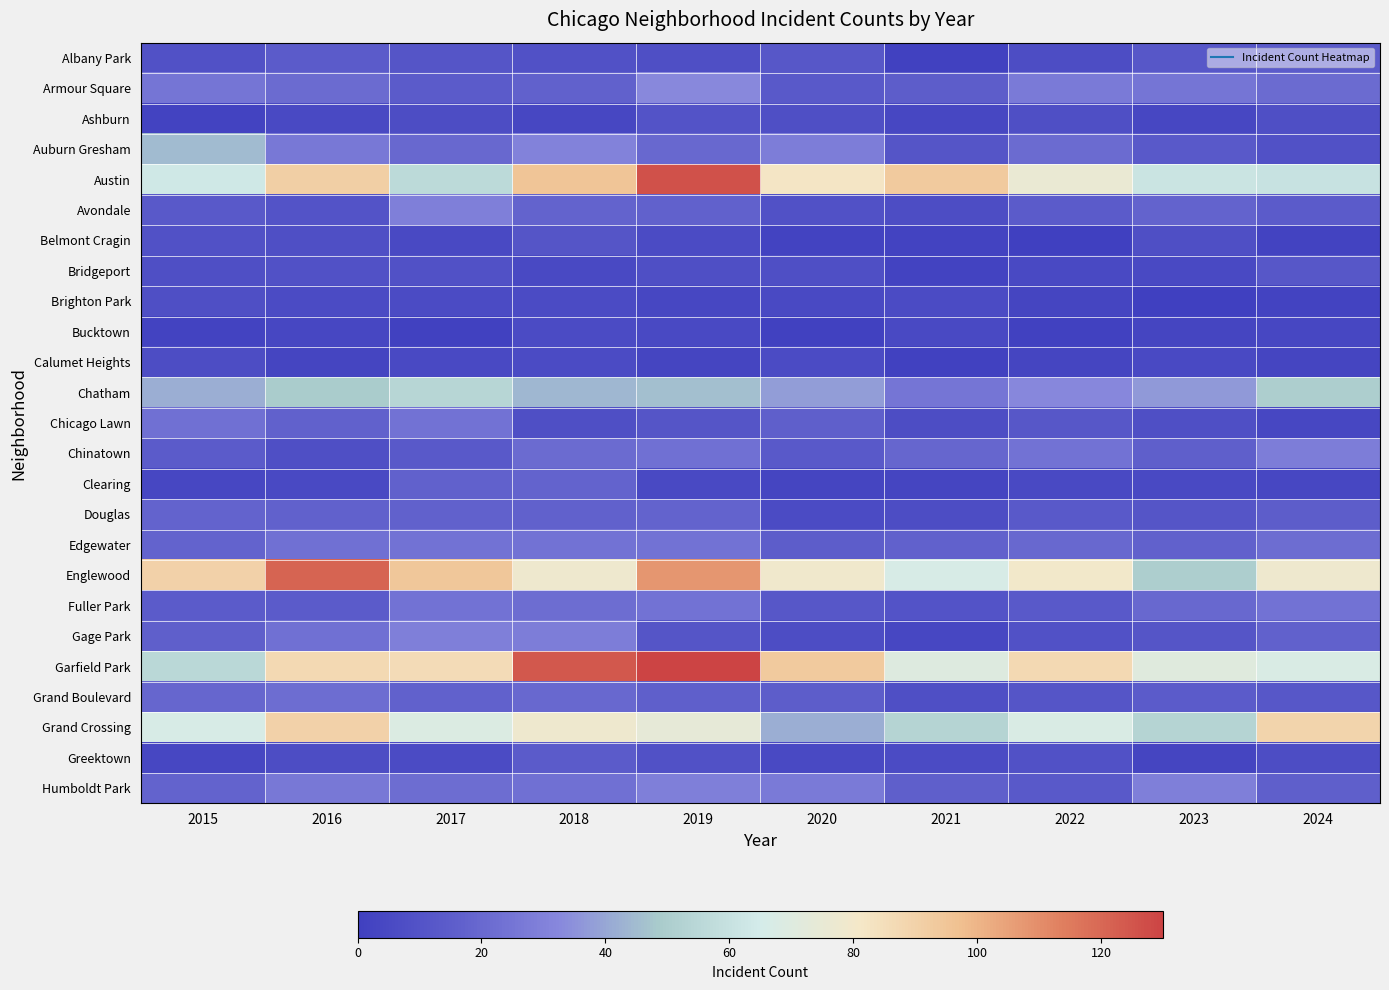

At 2016, list the series in order from largest to smallest.

Englewood, Austin, Grand Crossing, Garfield Park, Chatham, Auburn Gresham, Humboldt Park, Edgewater, Gage Park, Grand Boulevard, Armour Square, Chicago Lawn, Douglas, Albany Park, Fuller Park, Avondale, Bridgeport, Belmont Cragin, Chinatown, Greektown, Brighton Park, Ashburn, Clearing, Bucktown, Calumet Heights